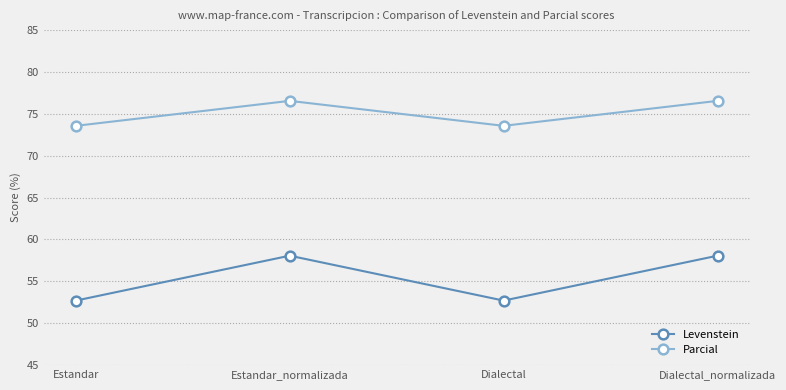

What is the label of the 1st point from the left?

Estandar